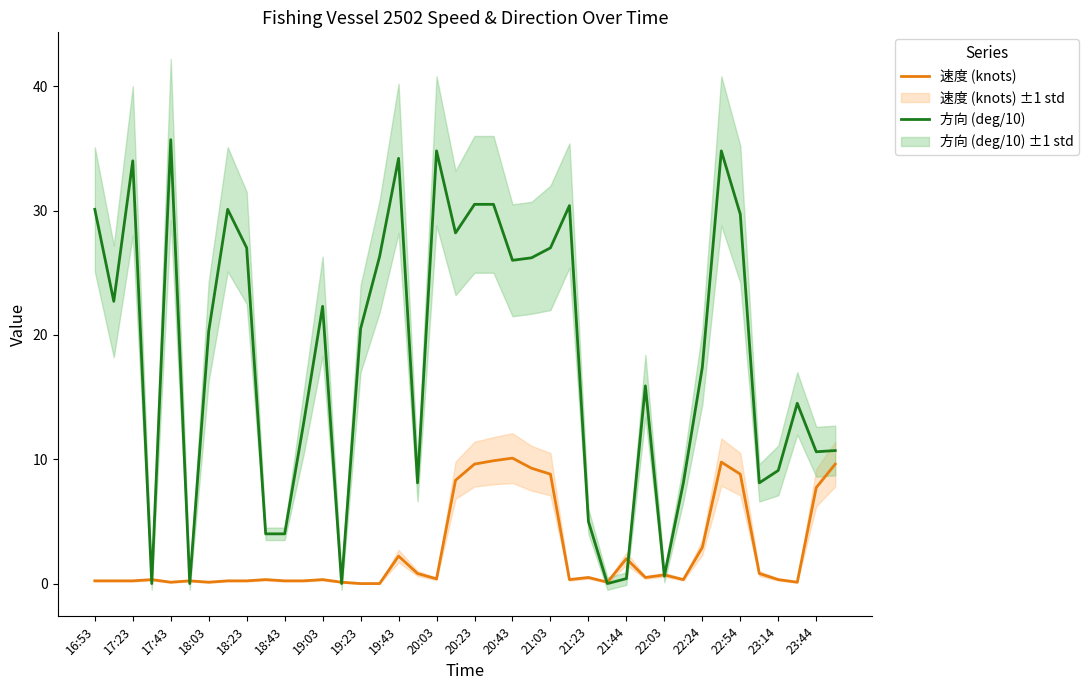

How many values in the 方向 (deg/10) series are below 20?

19